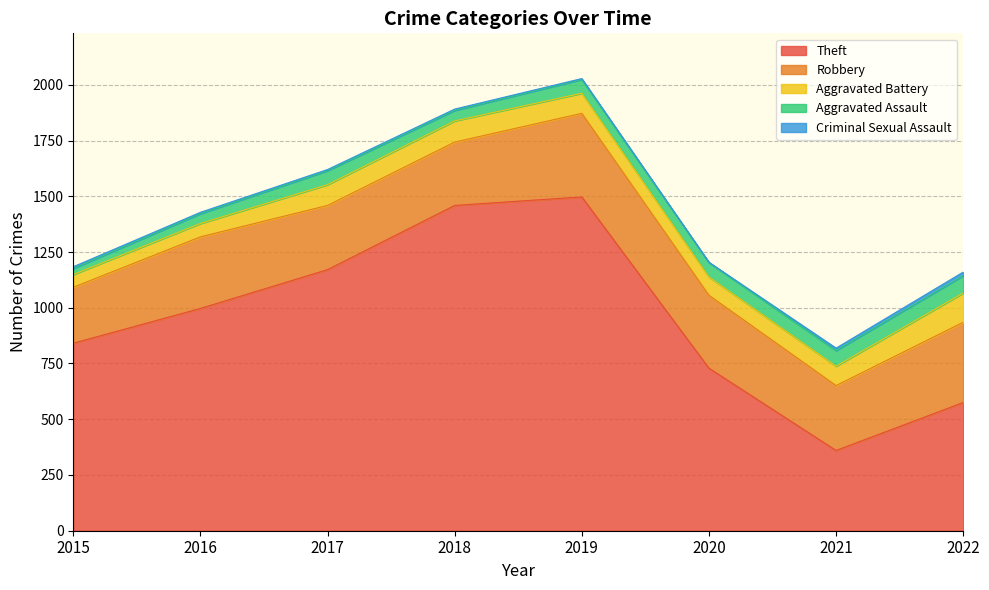

At which label does Theft first exceed 997?

2017